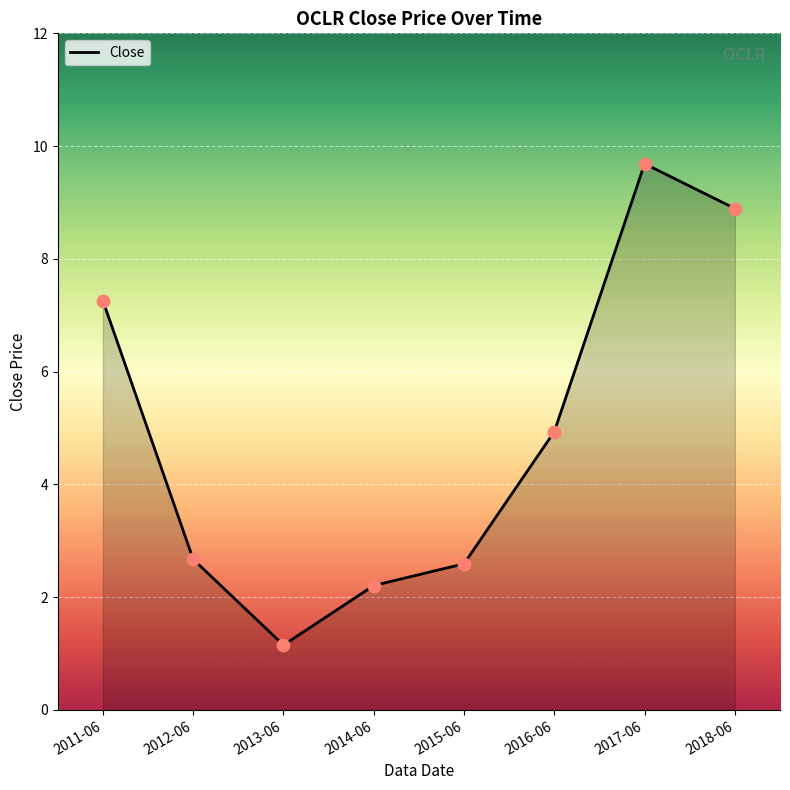

Approximately how many times larger is the value at 2014-06 compared to 2013-06?

1.9